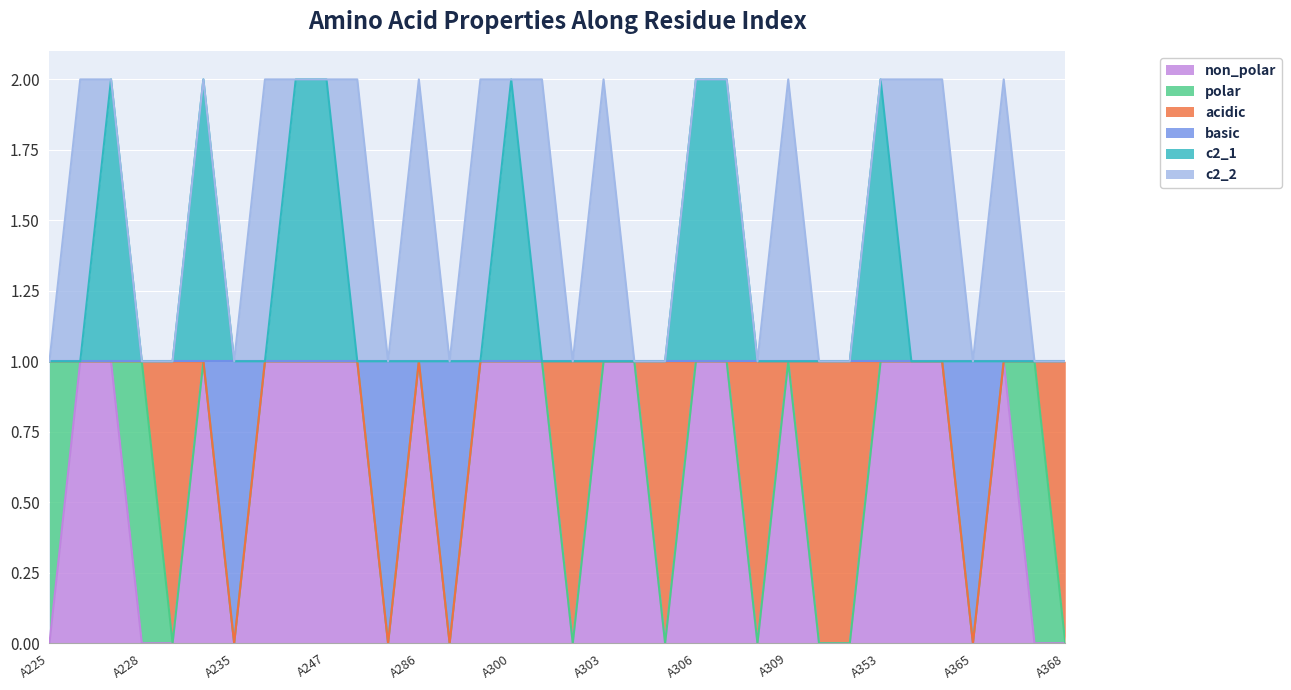

At which category is the sum across all series the highest?

A227